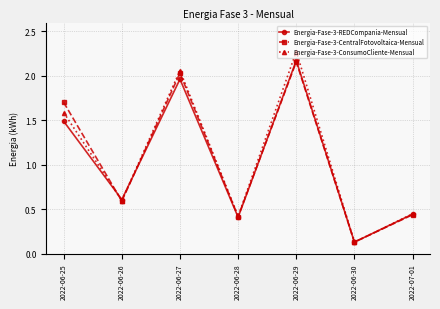

Between 2022-06-25 and 2022-06-27, which series saw the biggest shift?

Energia-Fase-3-REDCompania-Mensual